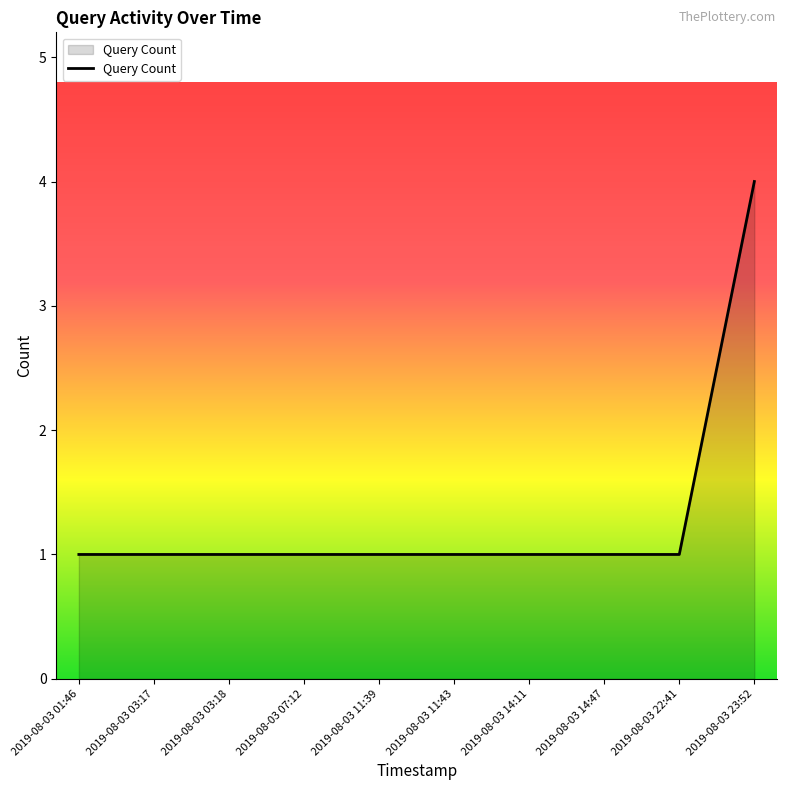

What is the greatest value displayed?

4